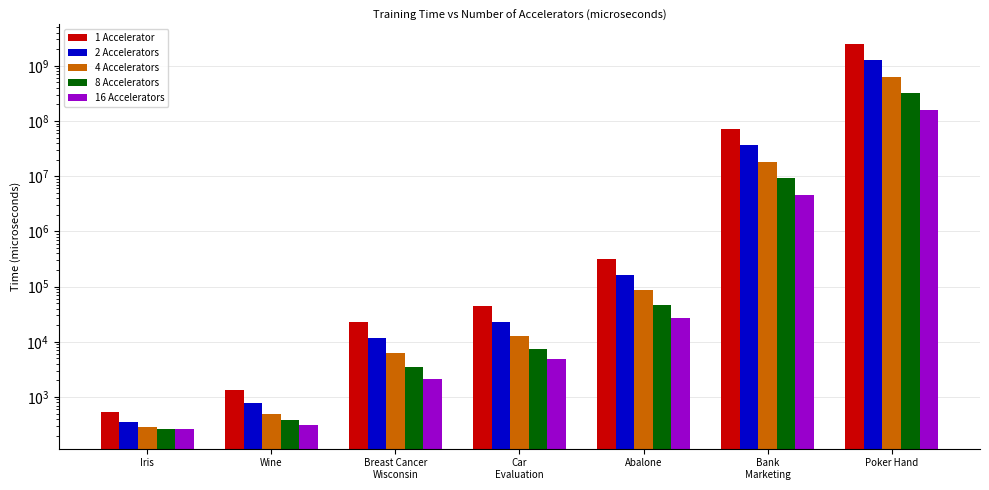

What is the value of the 4 Accelerators bar at the 6th from the left?

18256668.1